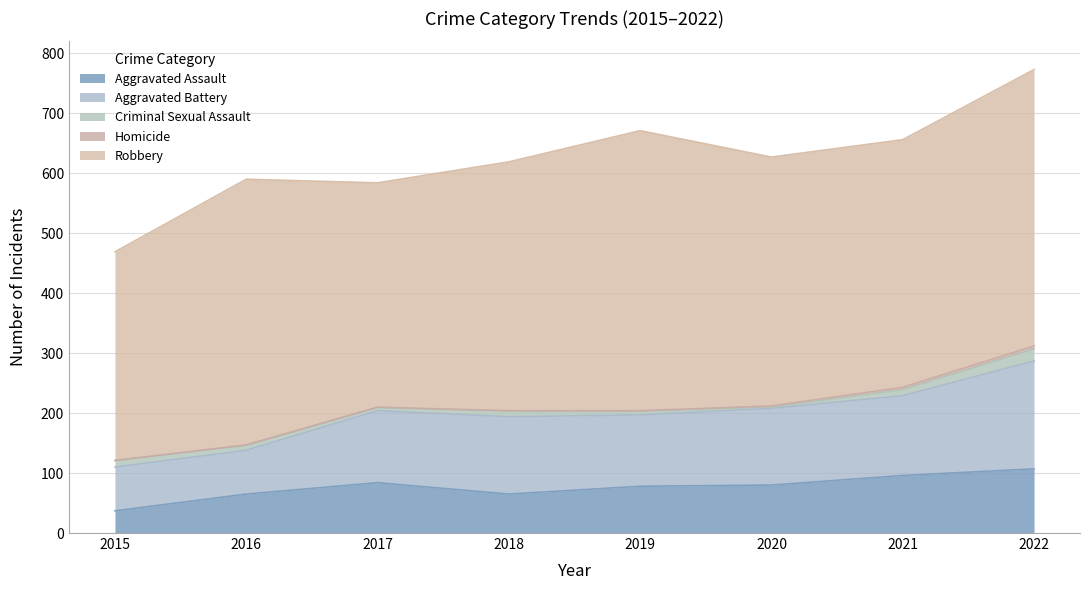

True or false: Aggravated Battery and Homicide intersect in this chart.

False